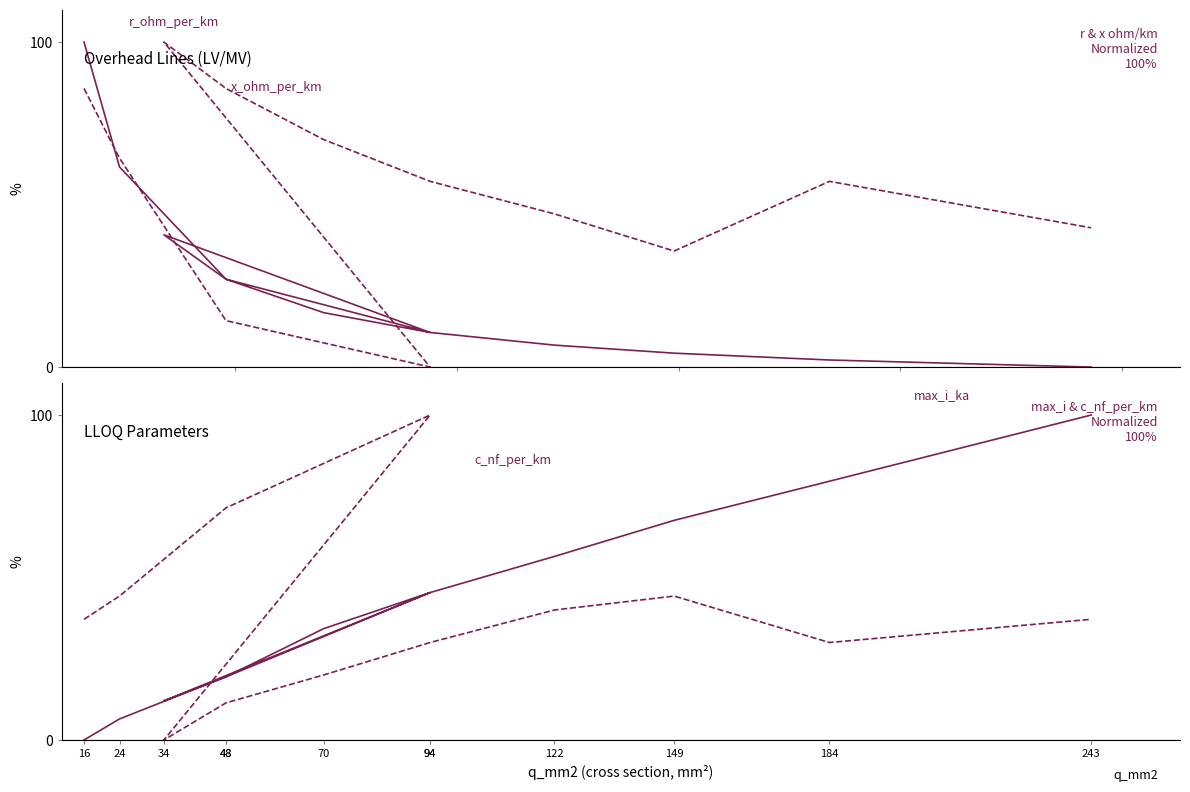

Which label corresponds to the smallest value in the chart?

243